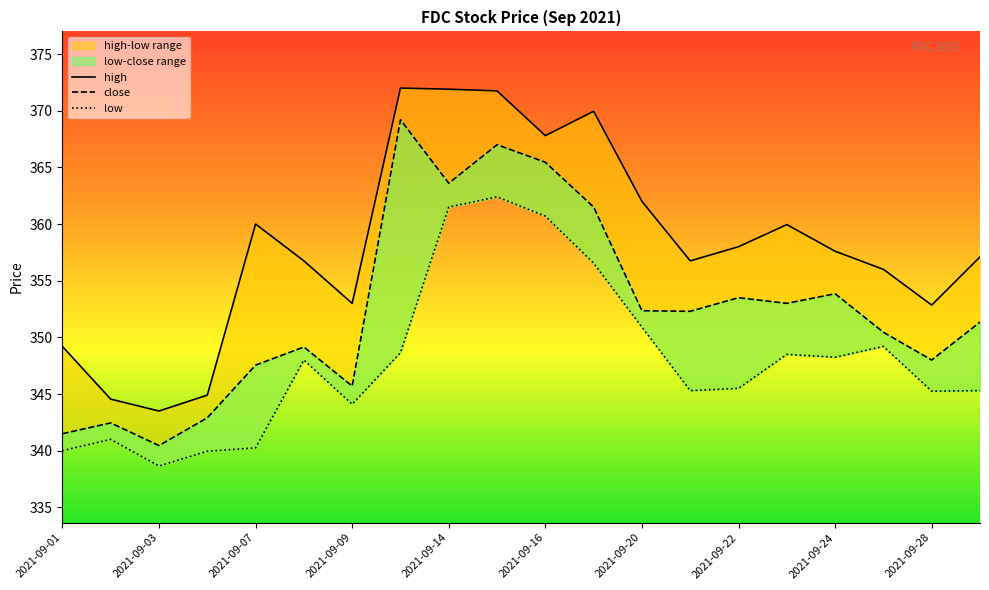

Where is the first local maximum for high?

2021-09-07